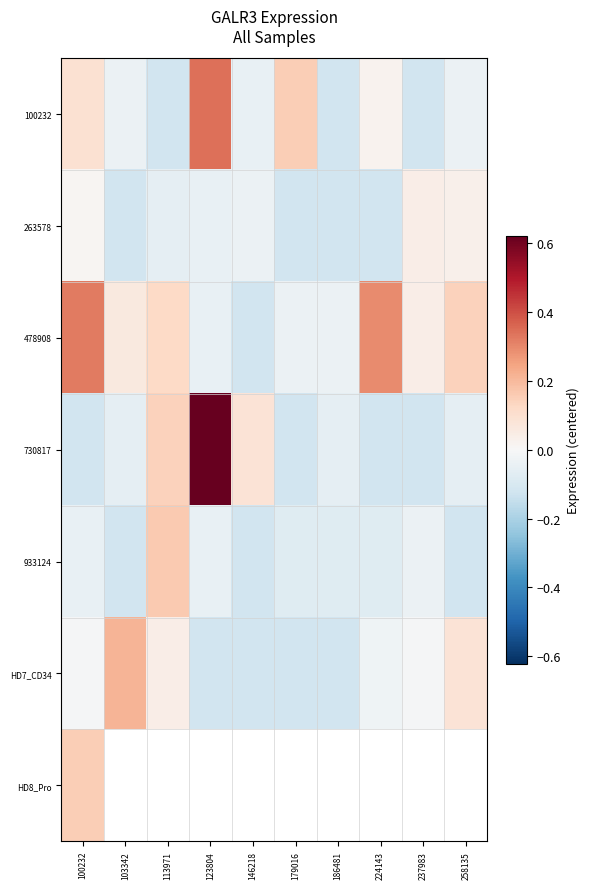

Which series has the widest spread of values?

730817